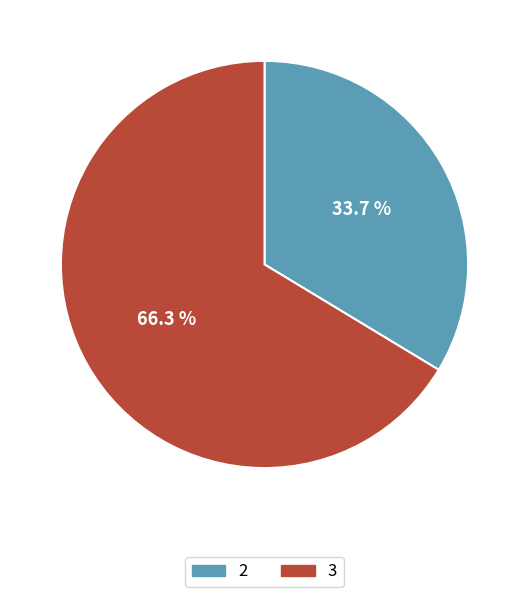

What is the largest slice in the pie chart?

3